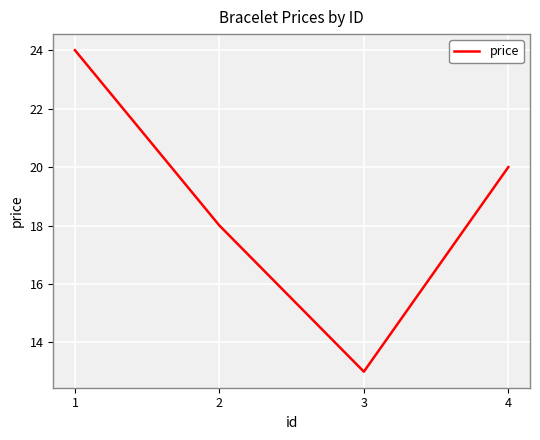

Read the value at 3, to the nearest 10.

10